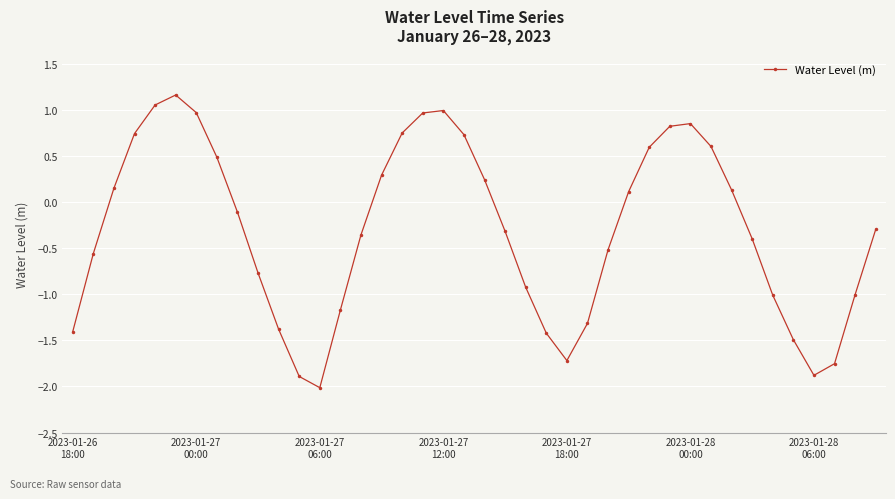

What is the greatest value displayed?

1.2